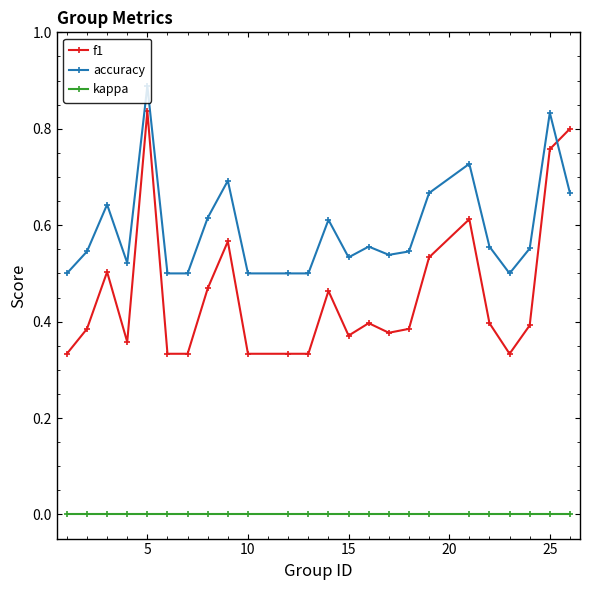

How many f1 values are between 0 and 1?

24